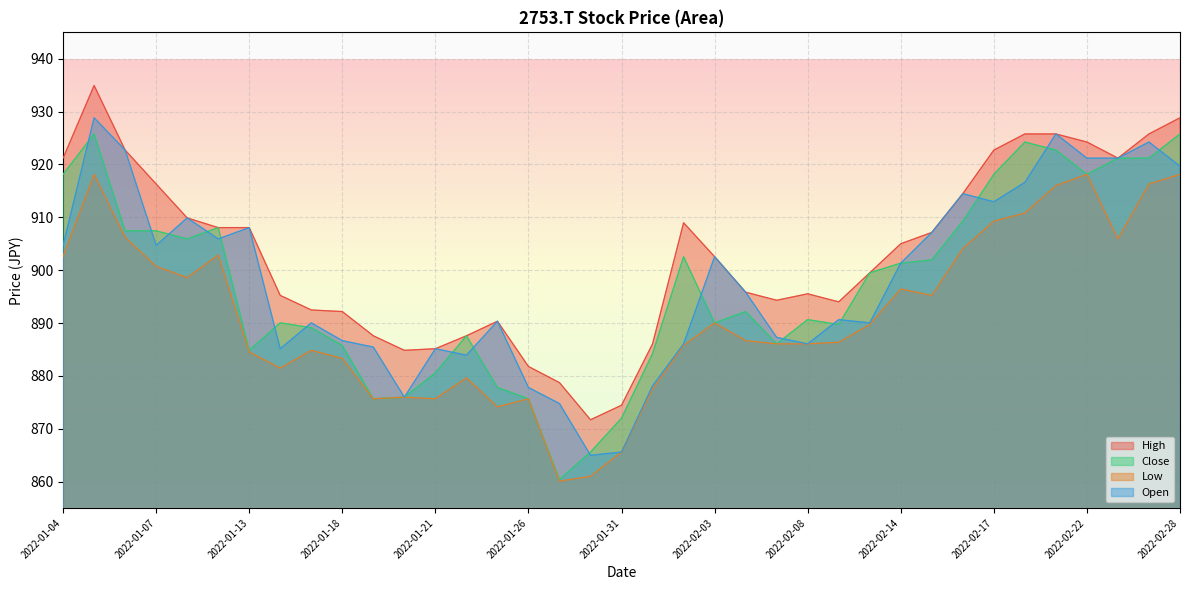

Reading left to right, what are all the values shown in this chart?

High: 921.2	934.9	922.7	916.3	909.9	908.1	908.1	895.2	892.5	892.2	887.6	884.8	885.1	887.6	890.3	881.8	878.7	871.7	874.5	886.1	909.0	902.6	895.8	894.3	895.5	894.0	899.5	905.0	907.1	914.5	922.7	925.8	925.8	924.3	921.2	925.8	928.8
Close: 918.1	925.8	907.4	907.4	905.9	908.1	884.8	890.0	889.1	885.8	875.7	876.0	880.6	887.6	877.8	875.7	860.4	865.6	872.0	884.2	902.6	890.0	892.2	886.1	890.6	889.7	899.5	901.3	901.9	909.3	918.1	924.3	922.7	918.1	921.2	921.2	925.8
Low: 902.6	918.1	906.2	900.7	898.6	902.9	884.5	881.5	884.8	883.3	875.7	876.0	875.7	879.6	874.1	875.7	860.1	861.0	865.6	877.5	885.8	890.0	886.7	886.1	886.1	886.4	889.7	896.4	895.2	904.1	909.3	910.8	916.0	918.1	905.9	916.3	918.1
Open: 904.7	928.8	922.7	904.7	909.9	905.9	908.1	885.1	890.0	886.7	885.5	876.0	885.1	883.9	890.3	877.8	874.8	865.0	865.6	878.1	886.1	902.6	895.8	887.3	886.1	890.6	890.0	901.3	907.1	914.5	912.9	916.6	925.8	921.2	921.2	924.3	919.7